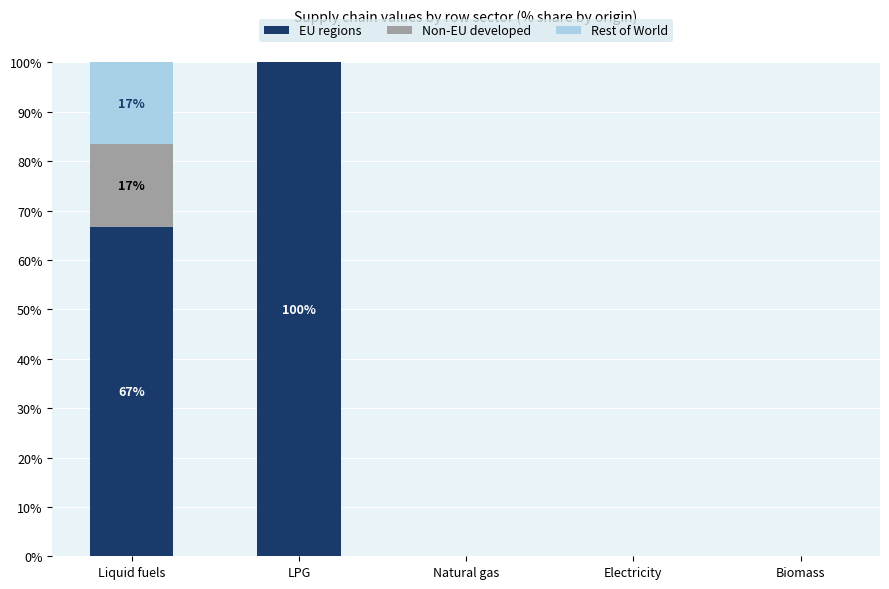

Count the number of data series in this chart.

3